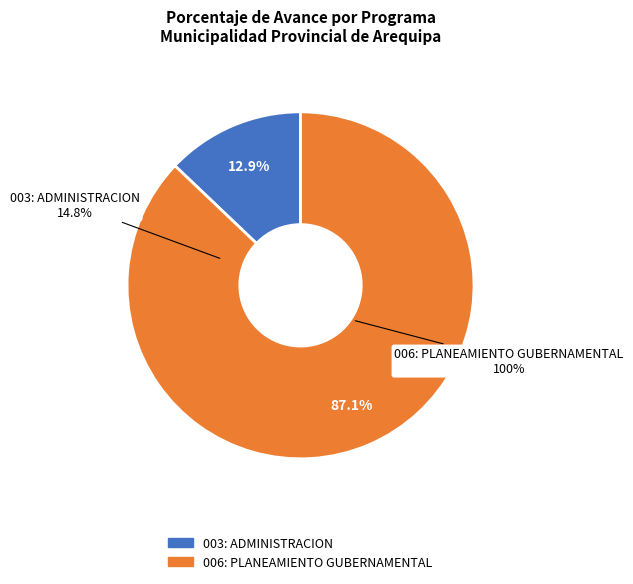

Do 006: PLANEAMIENTO GUBERNAMENTAL and 003: ADMINISTRACION together represent more than half of the pie?

Yes